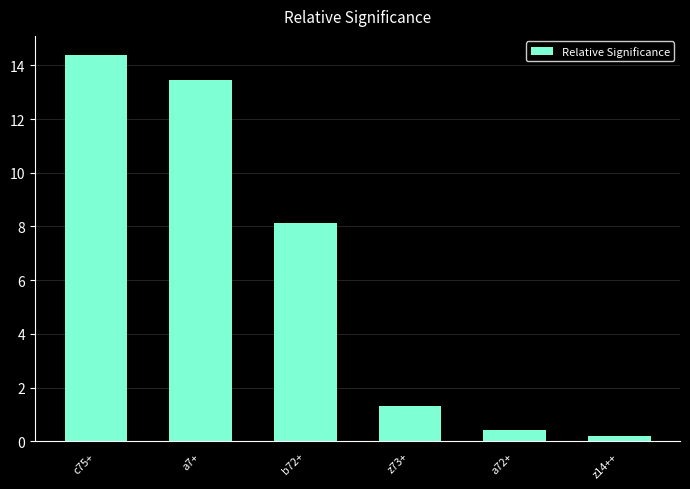

What is the average value?

6.3